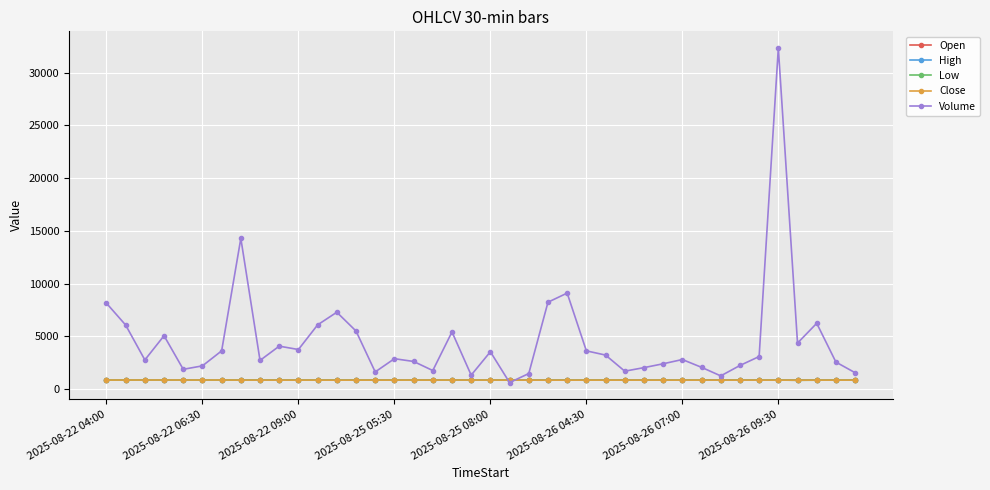

Is this an area chart (filled region under the line)?

No